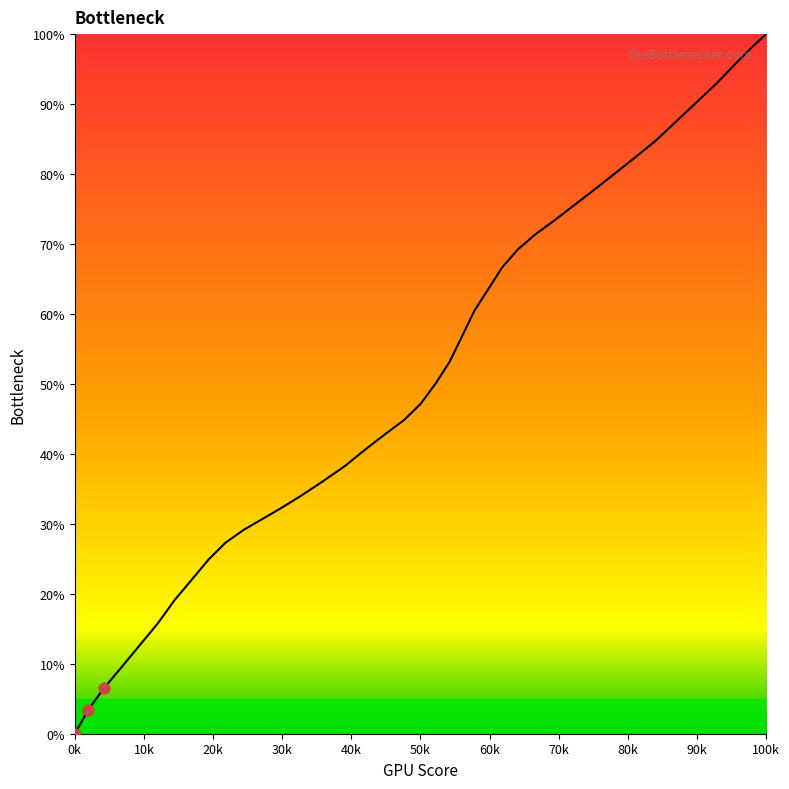

What is the difference between the maximum and minimum values?

100.0